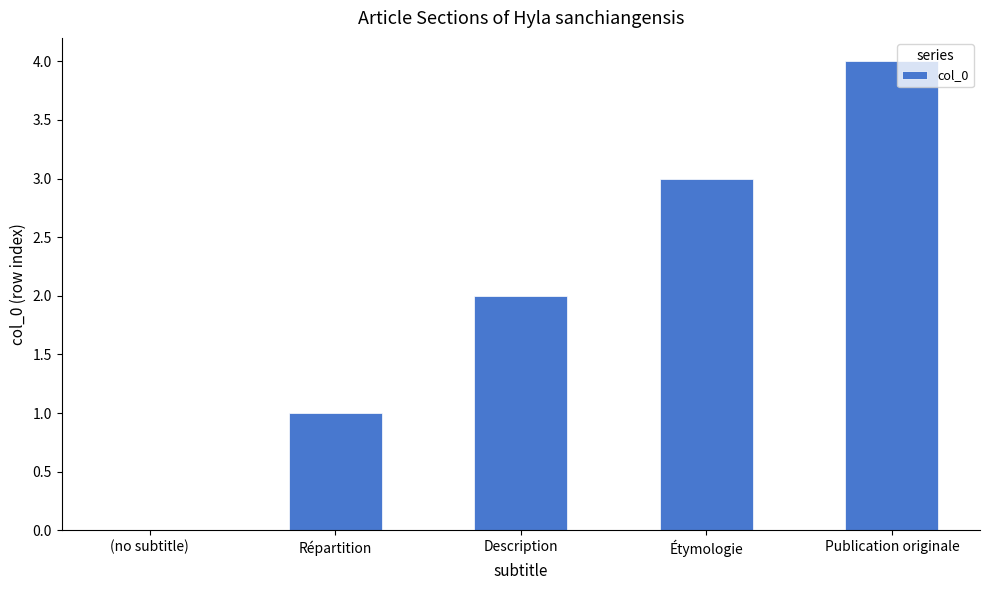

Is it true that the value at (no subtitle) is -2?

False